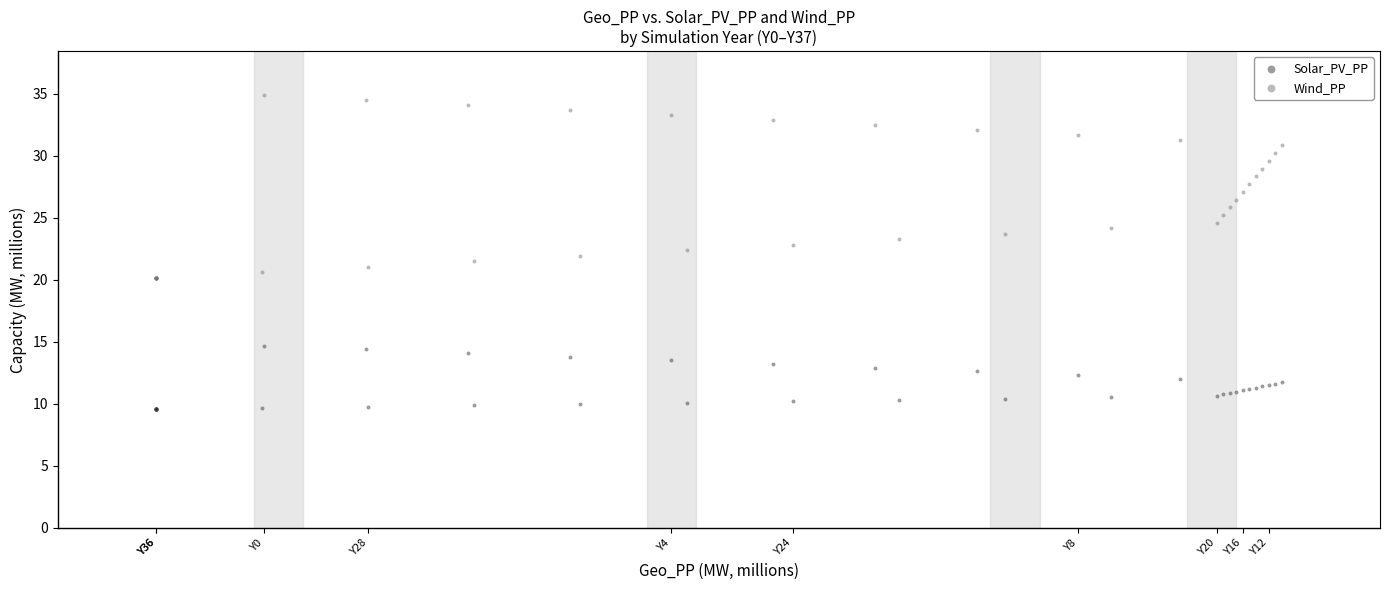

What are all the series names shown in the legend?

Solar_PV_PP, Wind_PP